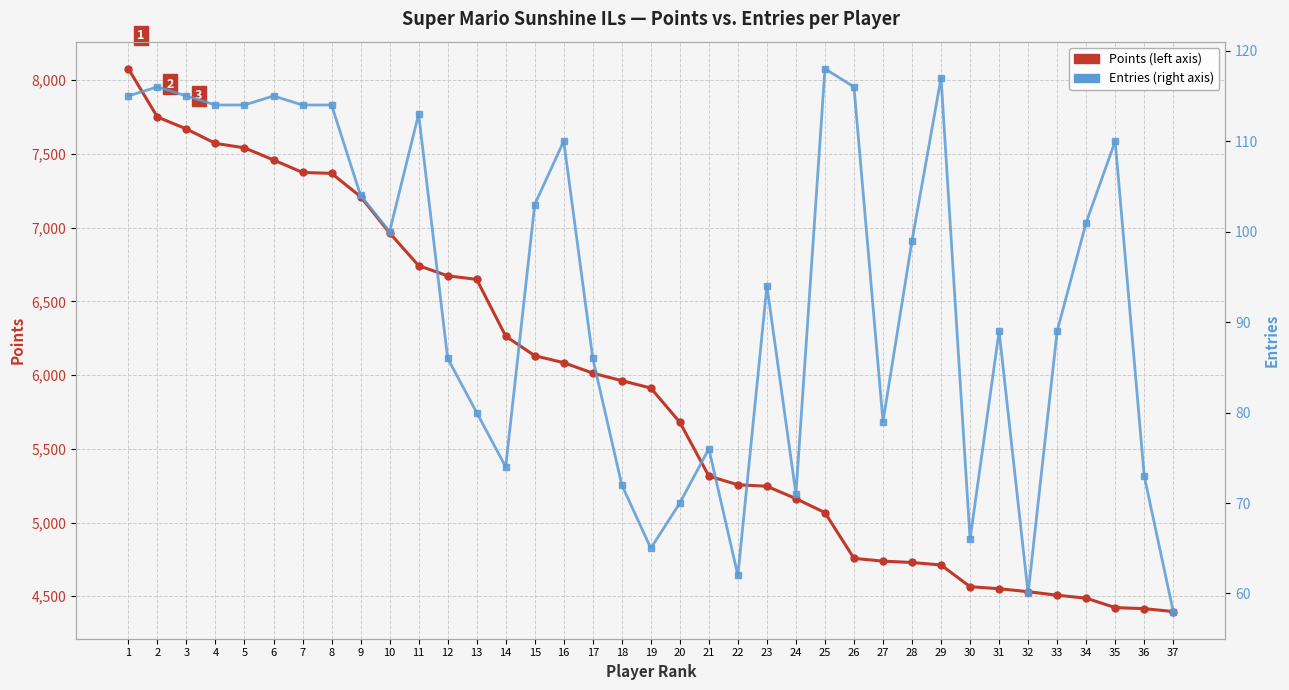

What is the difference between the Points values at 24 and 28?

433